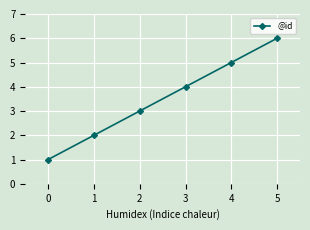

Which category has the highest value across all series?

5